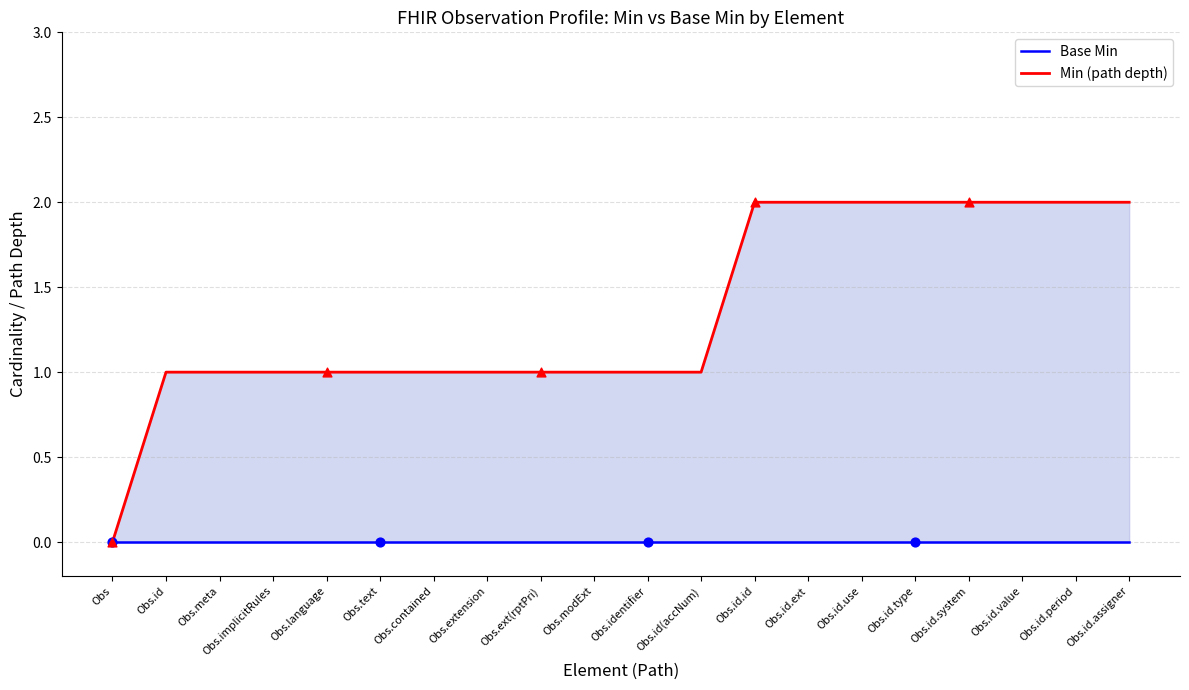

What is the total value across all series at Obs.id.ext?

2